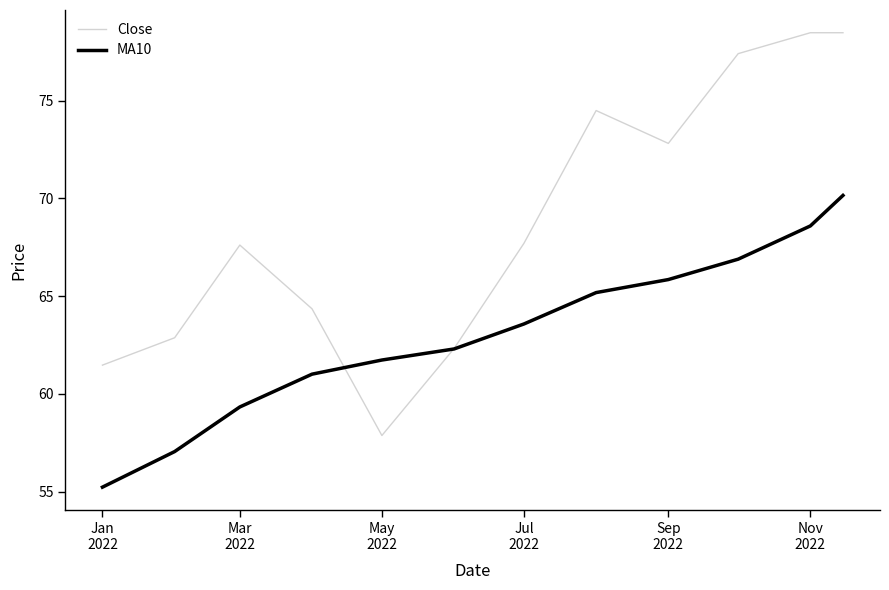

How many values in the Close series are below 67?

5